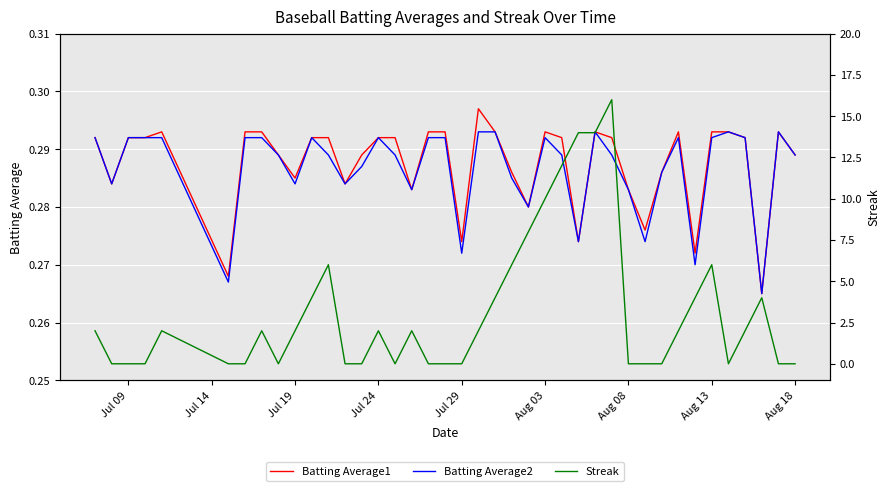

How many distinct data groups are displayed?

3